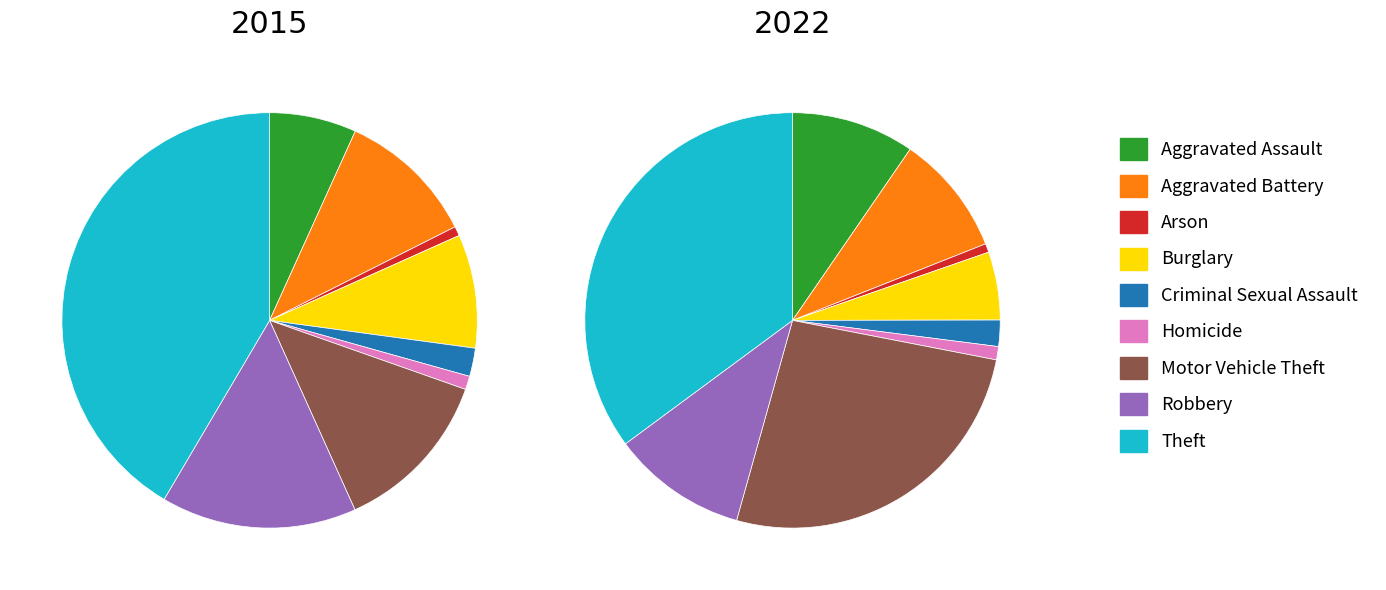

What percentage is the Robbery slice, to the nearest percent?

11%